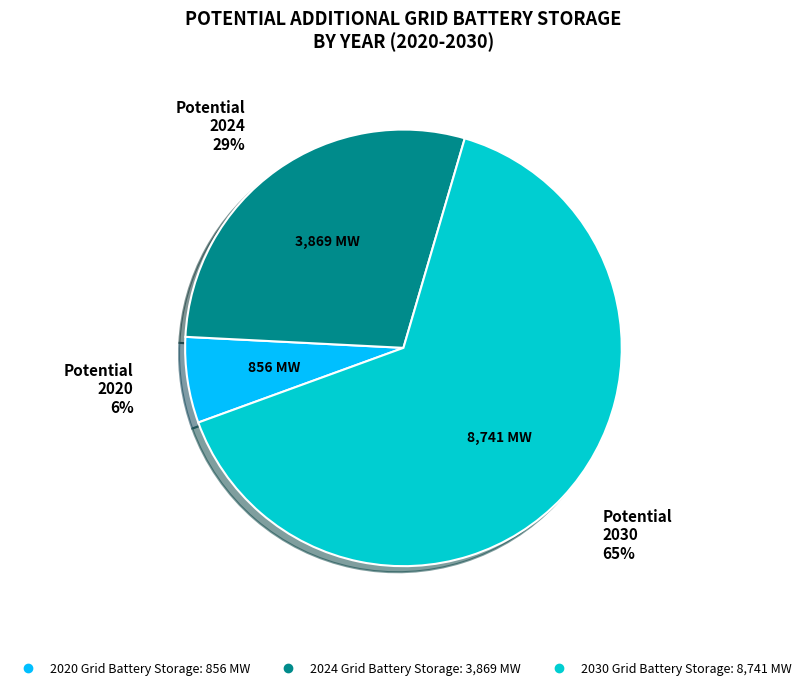

To the nearest percent, what is the difference between the largest and smallest slice percentages?

59%